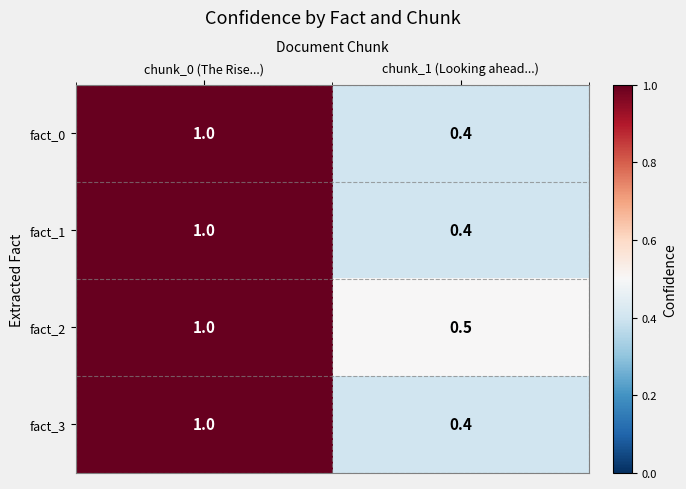

What is the lowest value of the fact_2 series?

0.5